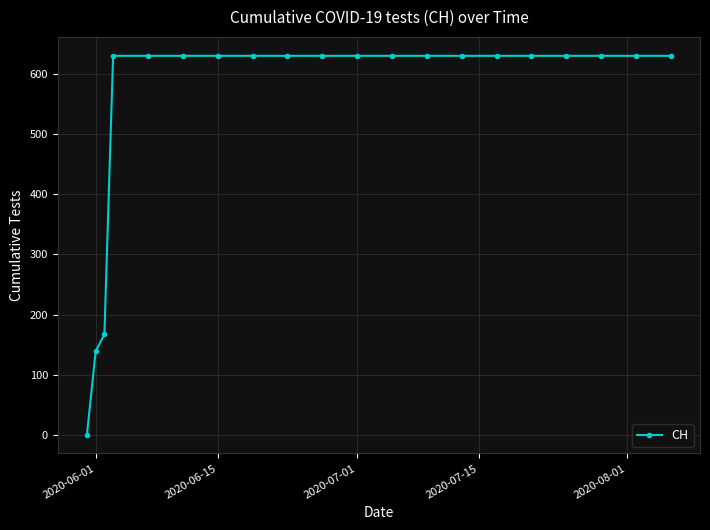

How many data points are less than 631?

3